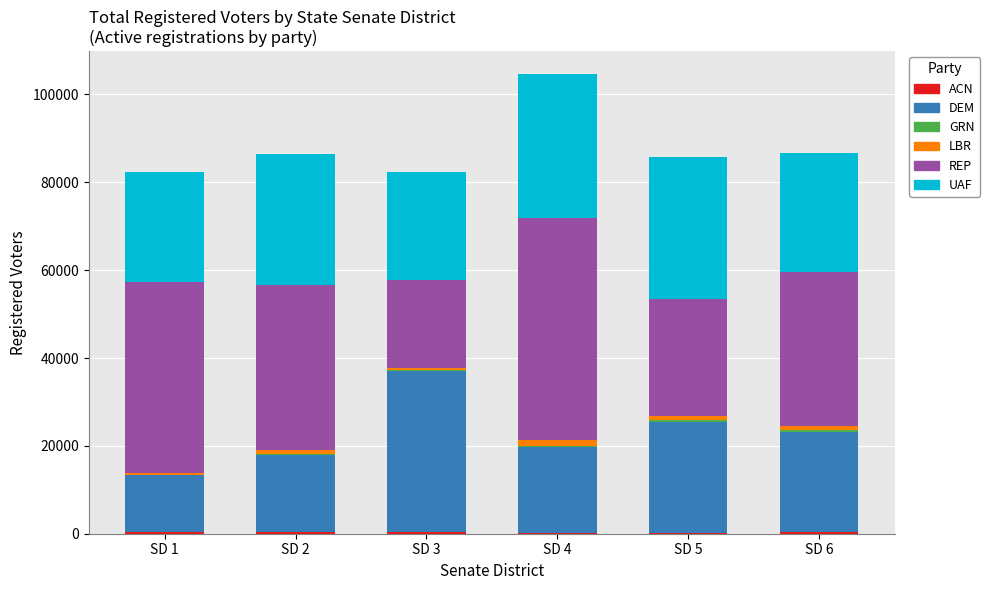

At which category is the sum across all series the highest?

SD 4